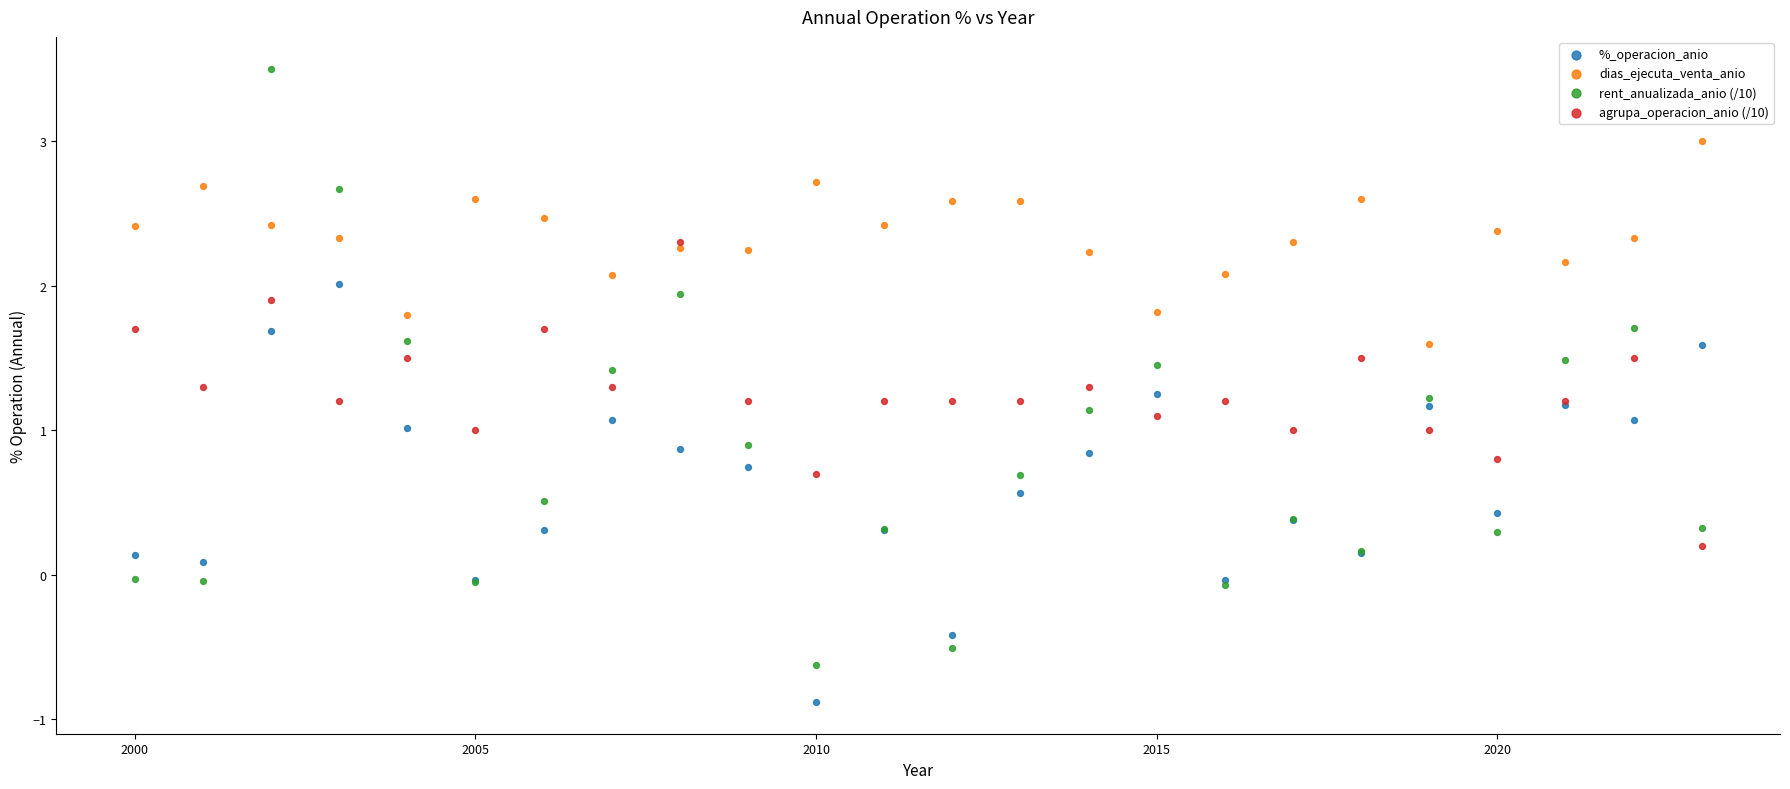

What are all the series names shown in the legend?

%_operacion_anio, dias_ejecuta_venta_anio, rent_anualizada_anio (/10), agrupa_operacion_anio (/10)